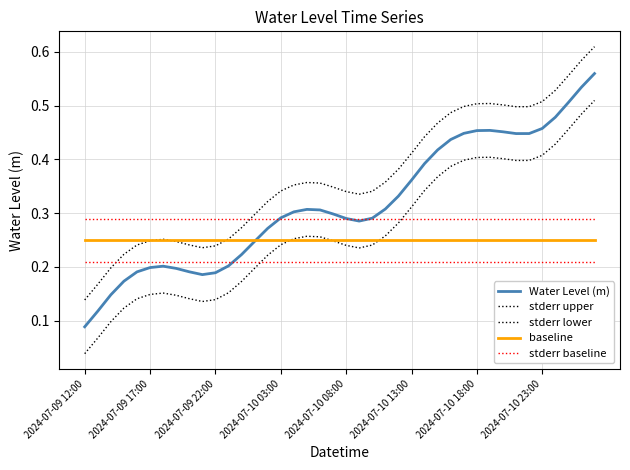

Which series has the largest total across all categories?

stderr upper